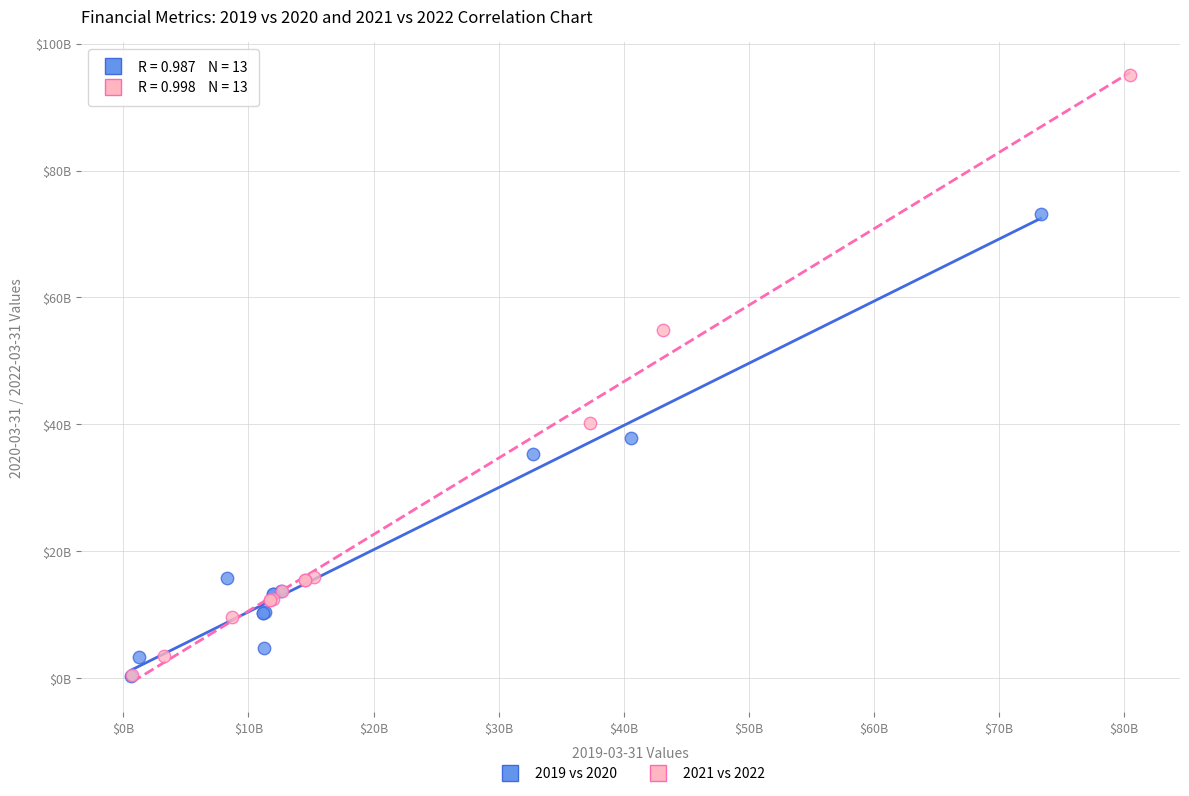

What are all the series names shown in the legend?

2019 vs 2020, 2021 vs 2022